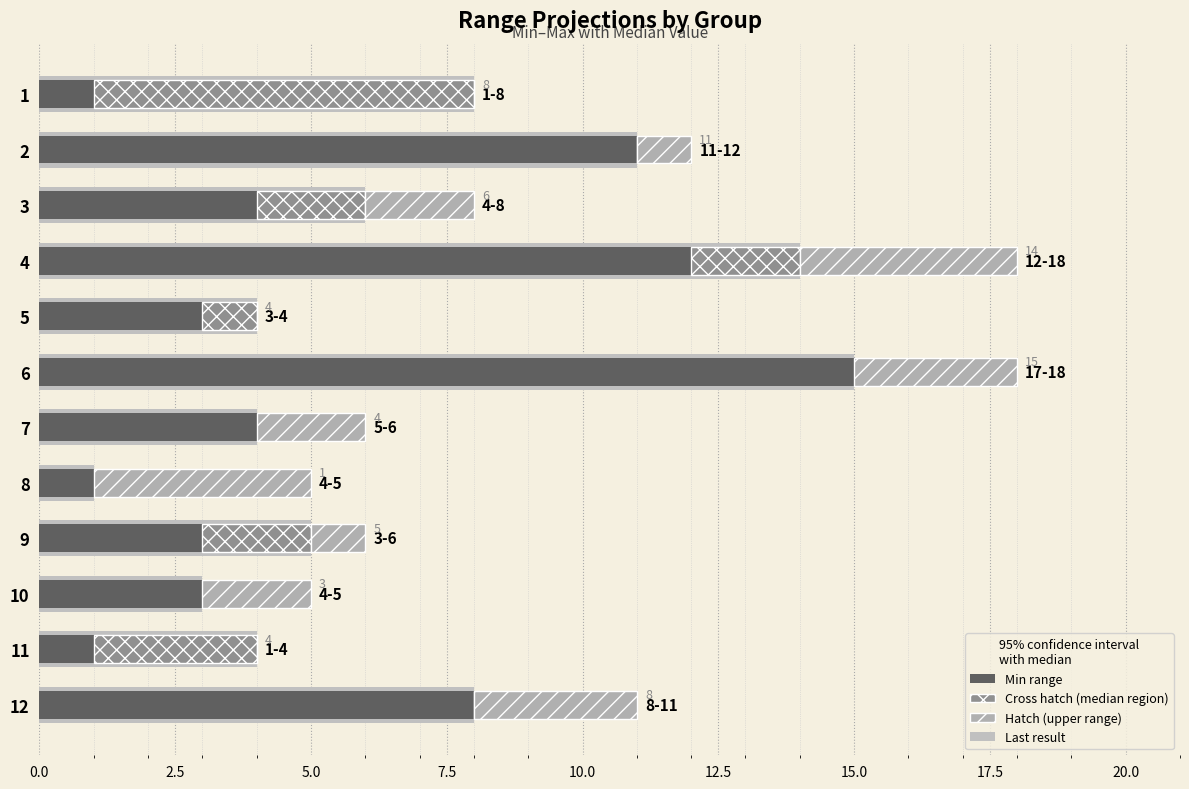

Which has a higher value, 10 or 8?

10